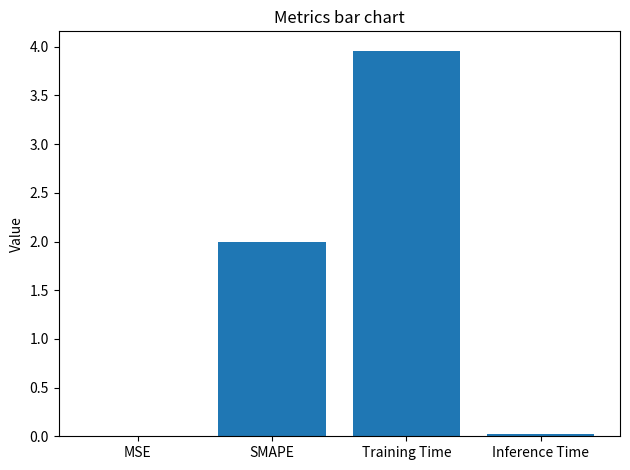

What is the difference between the values at SMAPE and MSE?

2.0